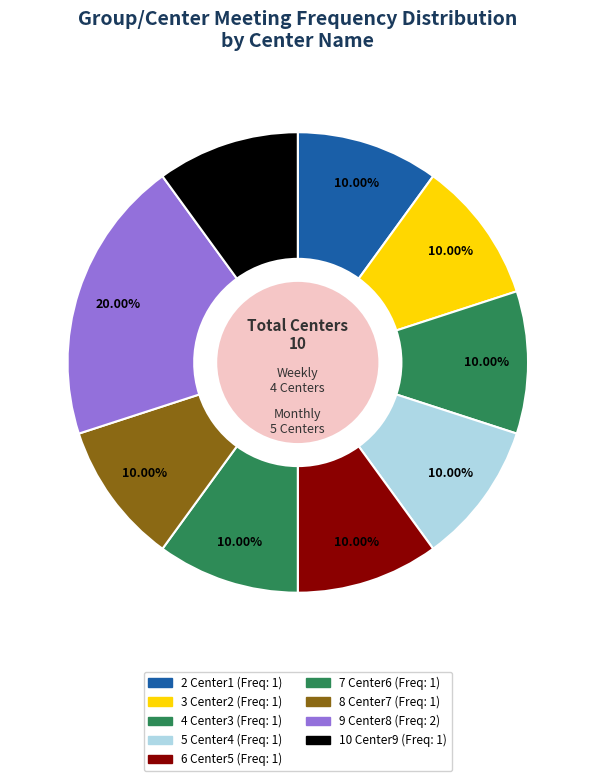

What portion of the pie excludes 3 Center2?

90.0%